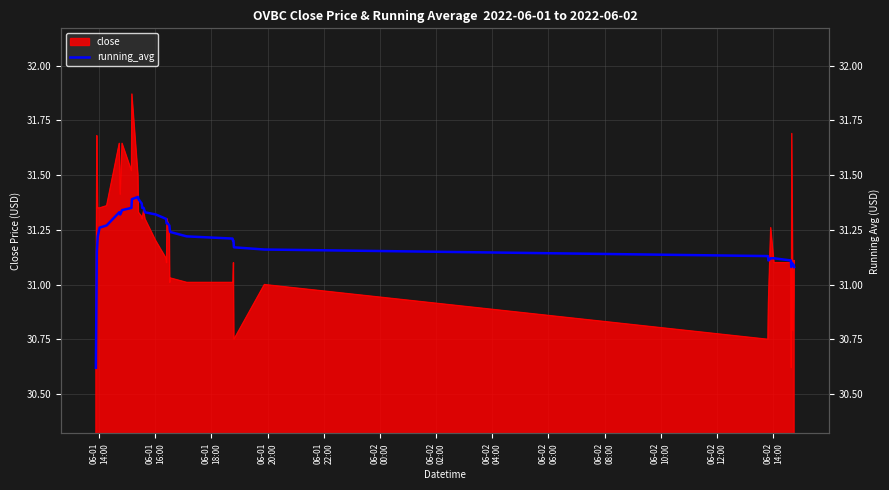

How many lines are shown in the chart?

1